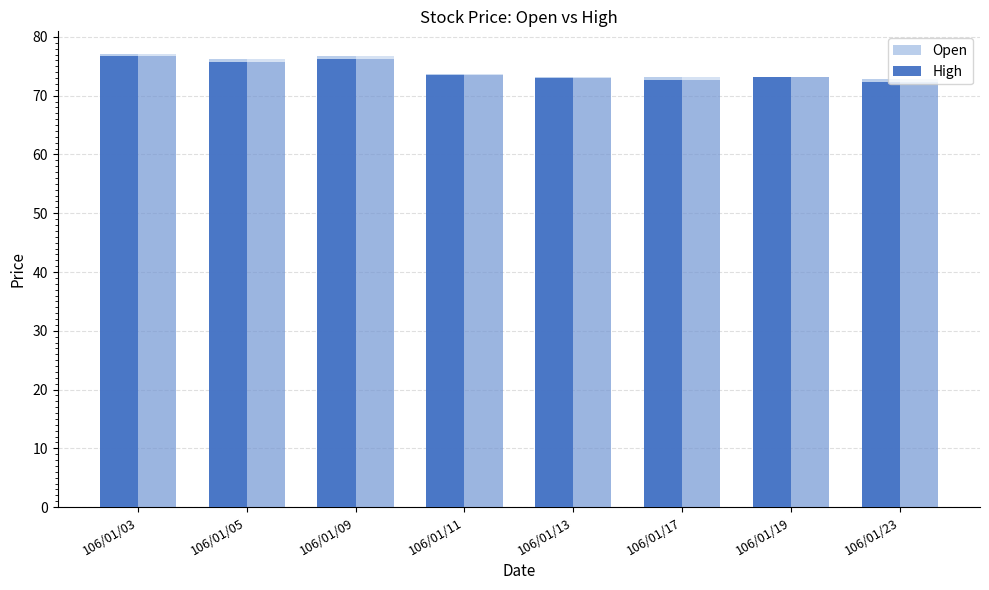

What is the sum of all High values?

596.2